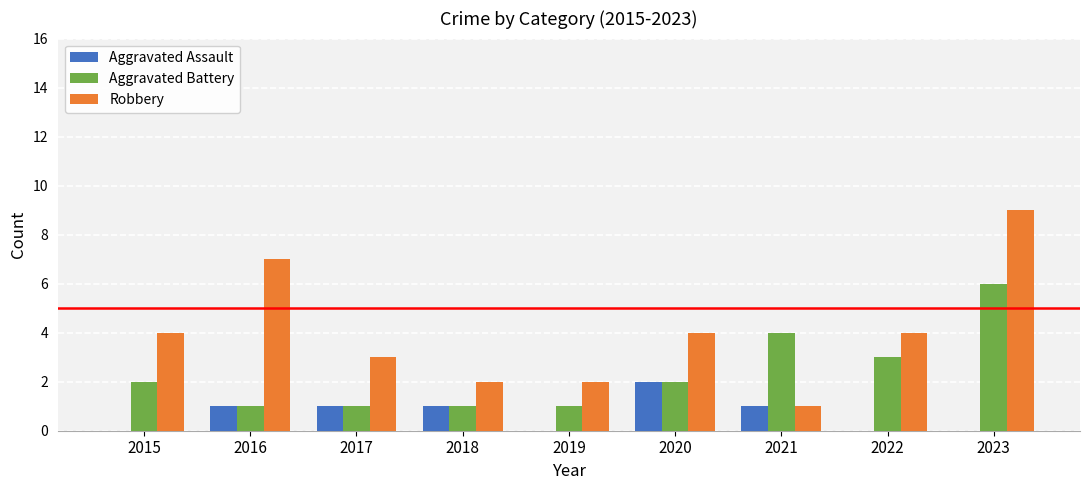

What is the approximate value of Robbery at 2022?

4